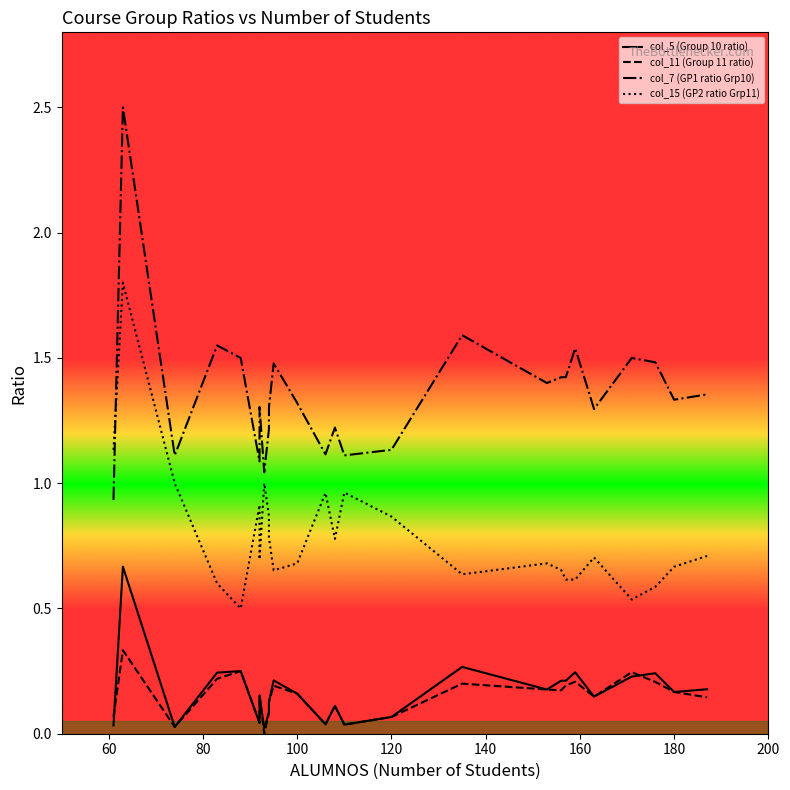

What is the label of the 21st point from the right?

140